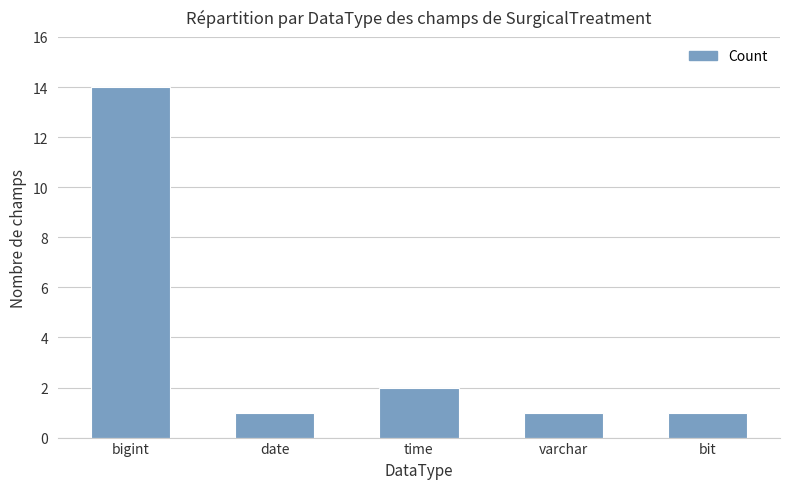

Reading left to right, list all the values displayed in this chart.

14	1	2	1	1